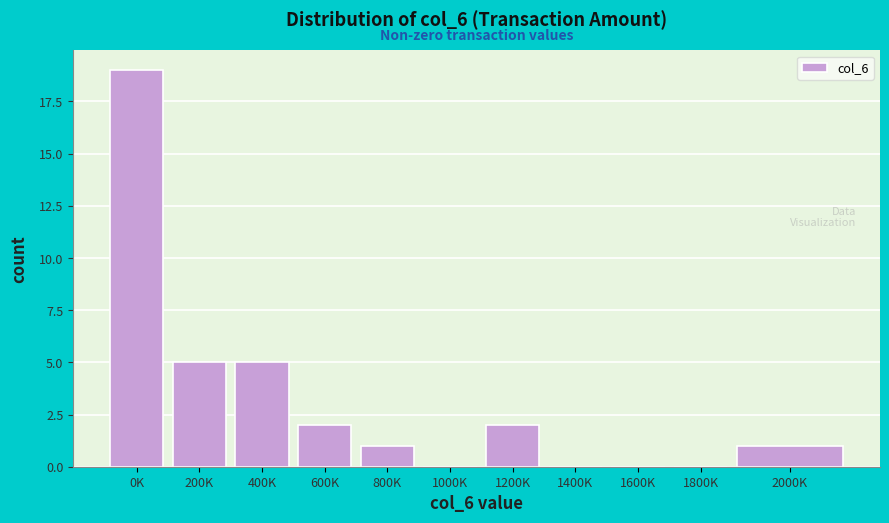

Reading right to left, what are all the values shown in this chart?

2000K=1	1800K=0	1600K=0	1400K=0	1200K=2	1000K=0	800K=1	600K=2	400K=5	200K=5	0K=19